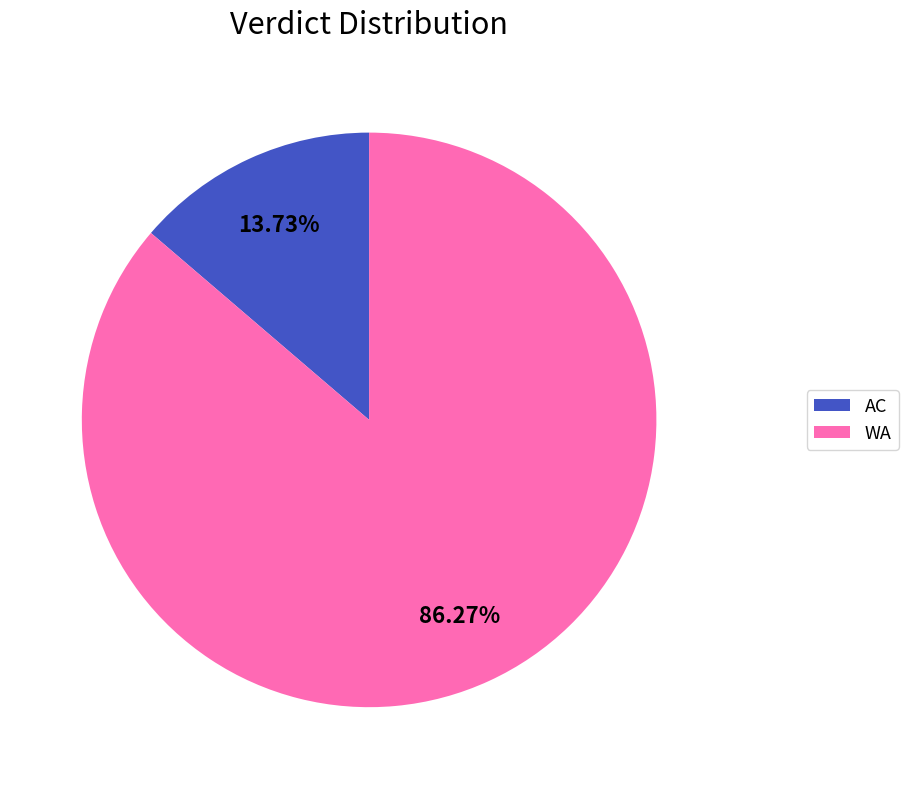

Is it true that WA is 86% of the pie?

True